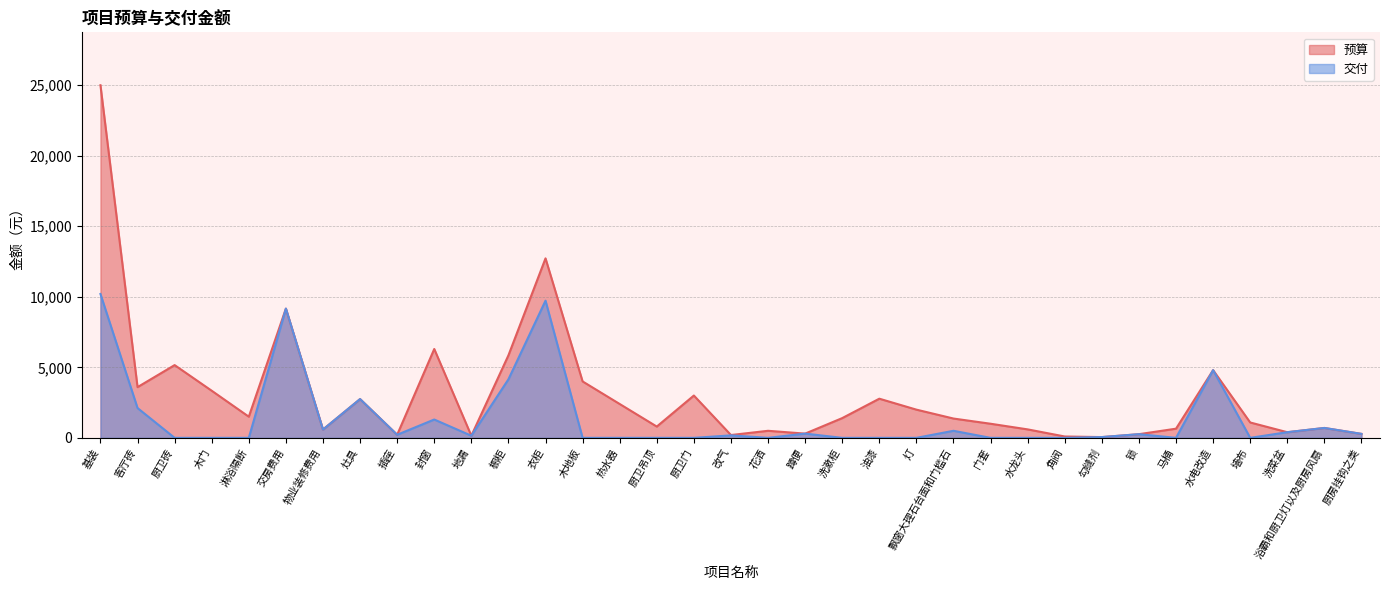

Reading left to right, transcribe all the data shown in this chart.

基装=10200	客厅砖=2113	厨卫砖=0	木门=0	淋浴隔断=0	交房费用=9162	物业装修费用=589	灶具=2749	插座=218	封窗=1300	地漏=150	橱柜=4150	衣柜=9725	木地板=0	热水器=0	厨卫吊顶=0	厨卫门=0	改气=175	花洒=0	蹲便=300	洗漱柜=0	油漆=0	灯=0	飘窗大理石台面和门槛石=500	门套=0	水龙头=0	角阀=0	勾缝剂=54	锁=260	马桶=0	水电改造=4800	墙布=0	洗菜盆=400	浴霸和厨卫灯以及厨房风扇=701	厨房挂钩之类=281